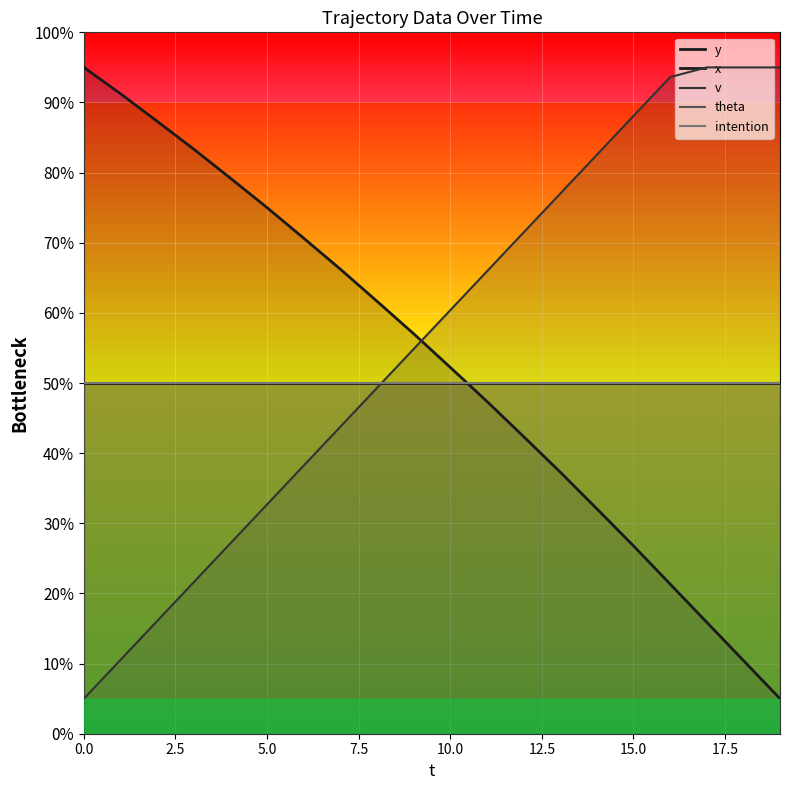

What is the sum of the theta values at 17 and 19?

200.0